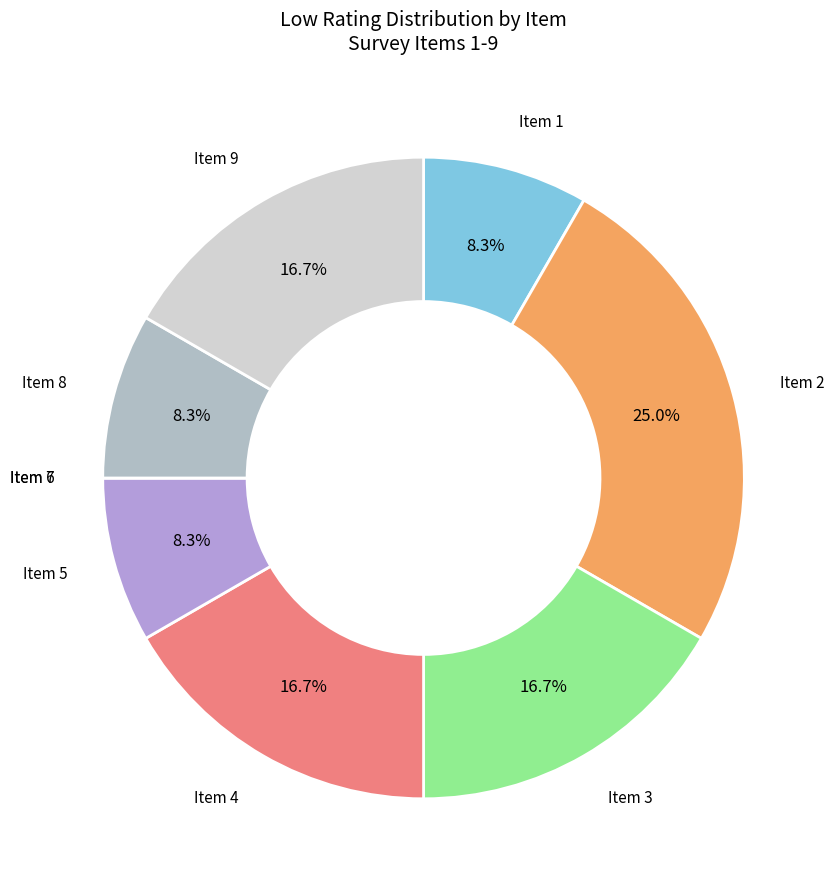

To the nearest percent, what is the average slice percentage?

11%